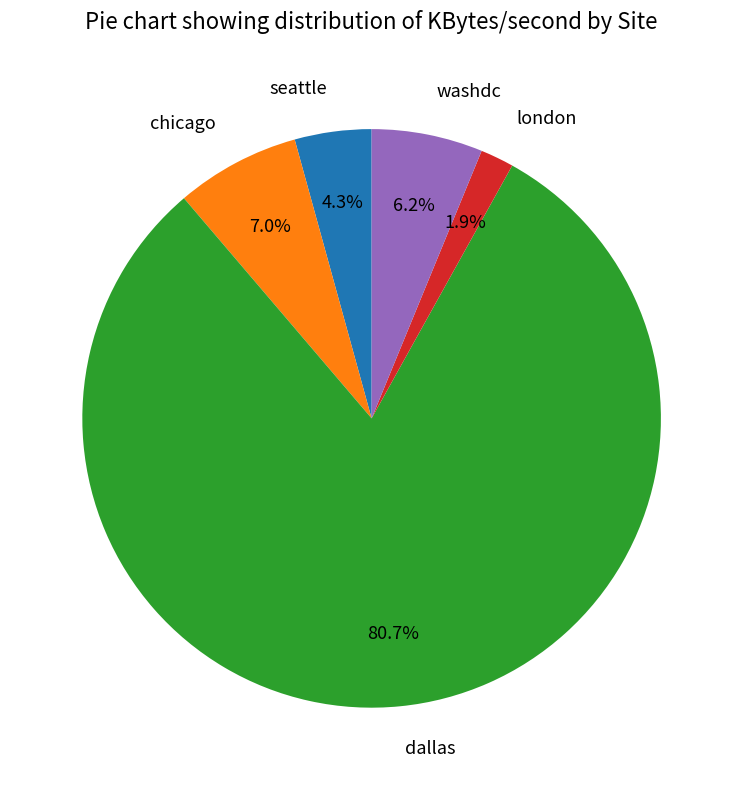

Does dallas account for over 50% of the chart?

Yes